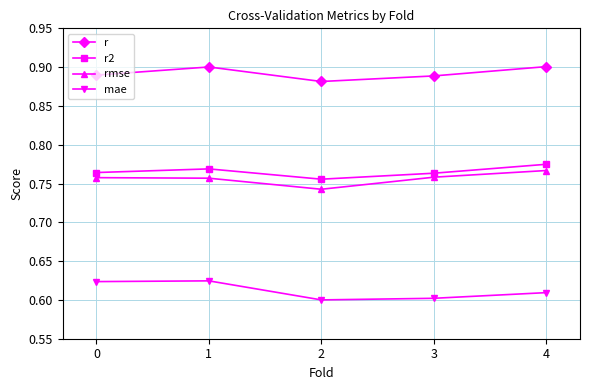

Rank the series at 0 from lowest to highest value.

mae, rmse, r2, r